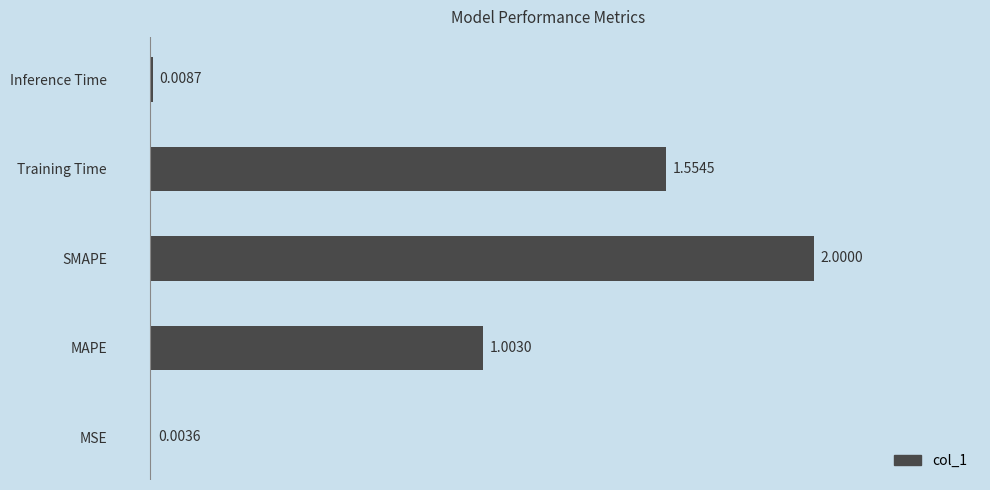

What is the ratio of the value at SMAPE to the value at Training Time?

1.3